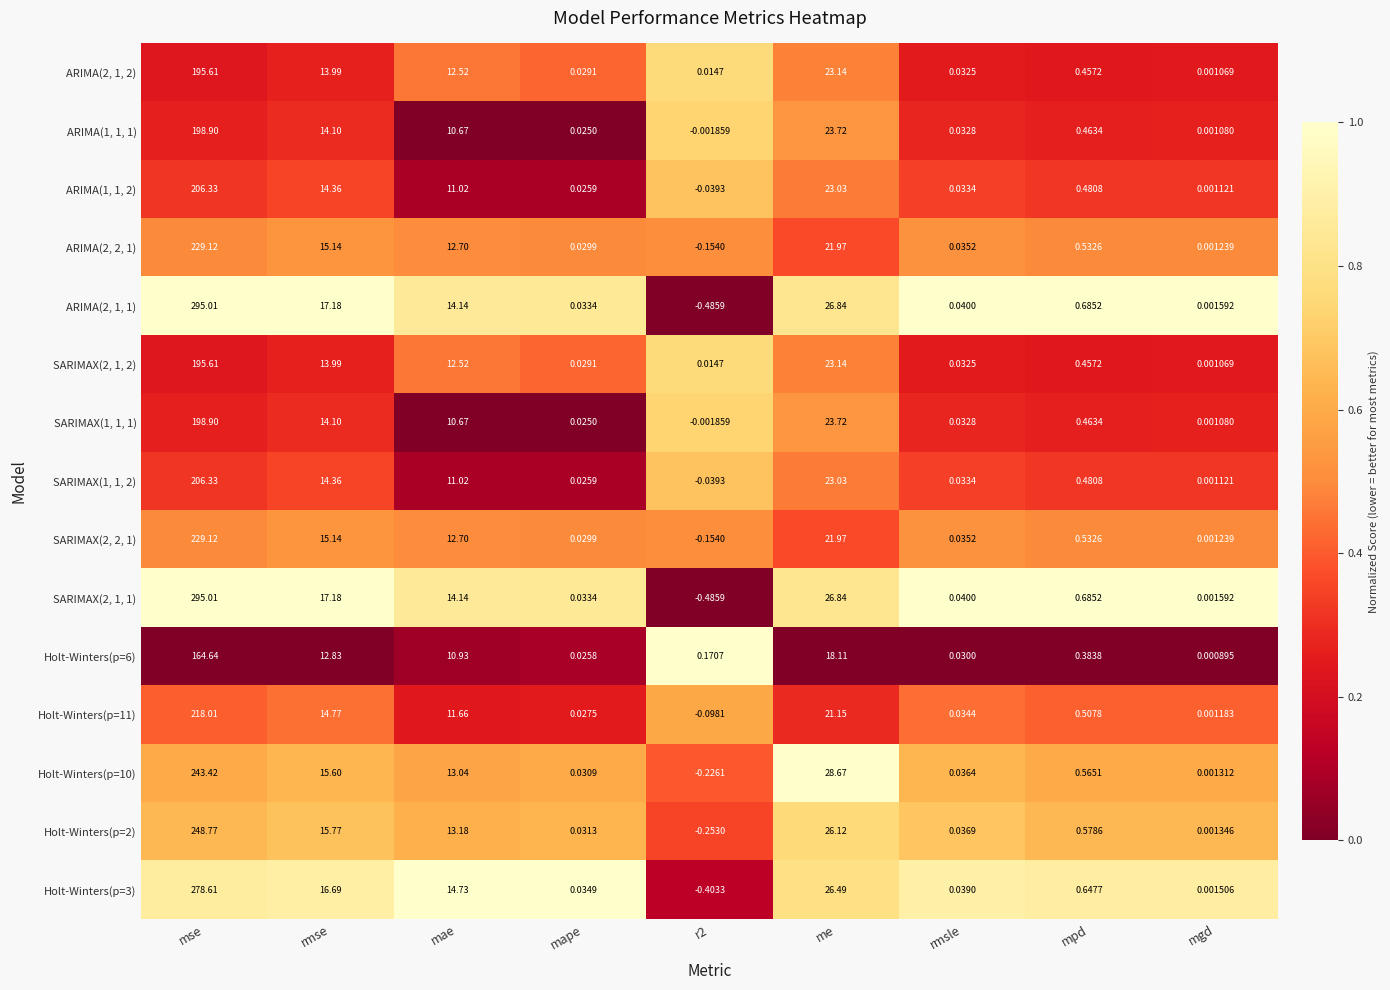

Where does the SARIMAX(1, 1, 1) series first go above 0?

mse